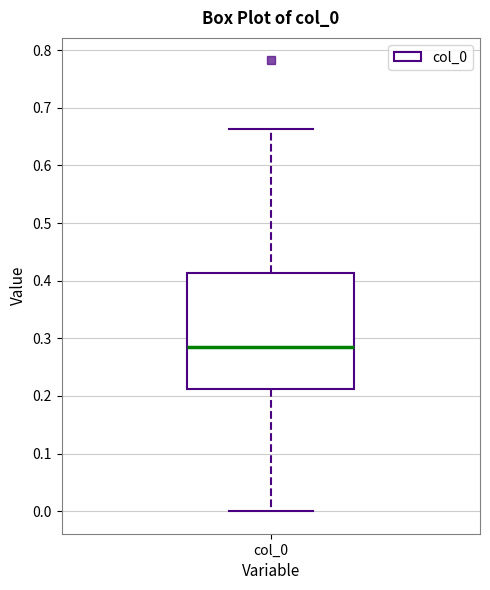

Where does the median line of the box for col_0 sit on the y-axis? The values are not printed on the chart, so give them approximately, as read against the axis.

0.29